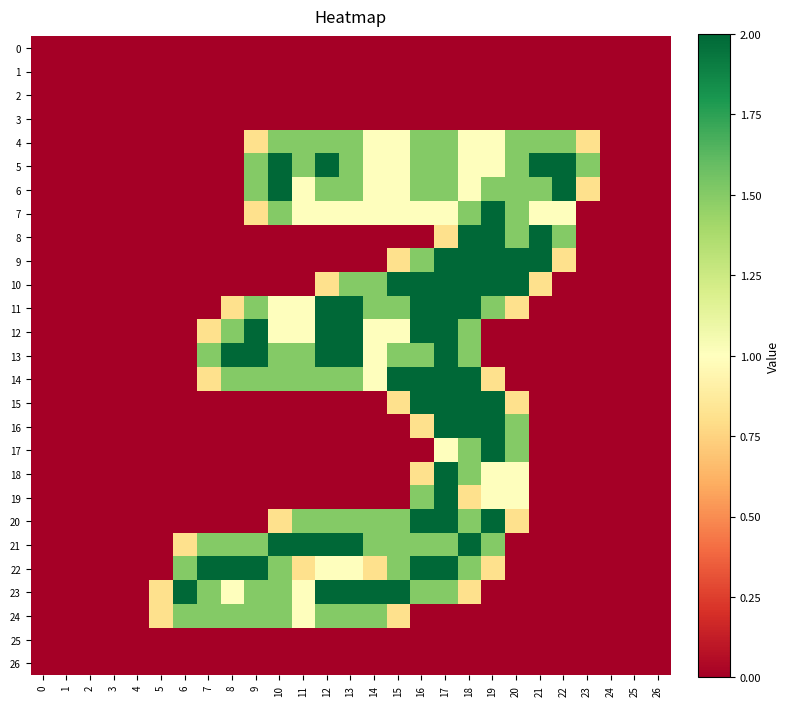

Which series changed the most between 11 and 25?

21